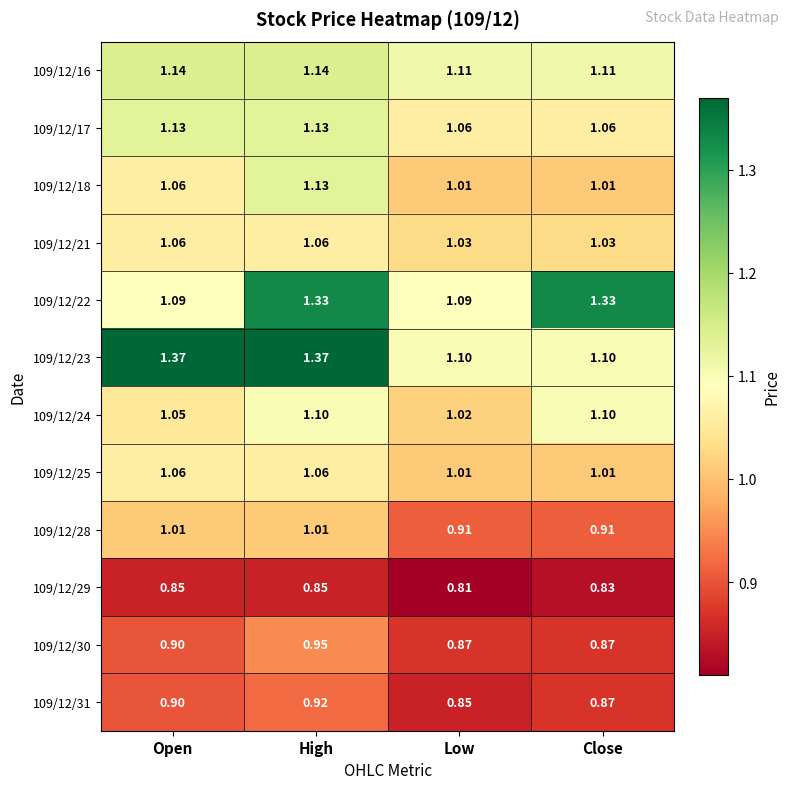

At how many categories does at least one series exceed 1?

4